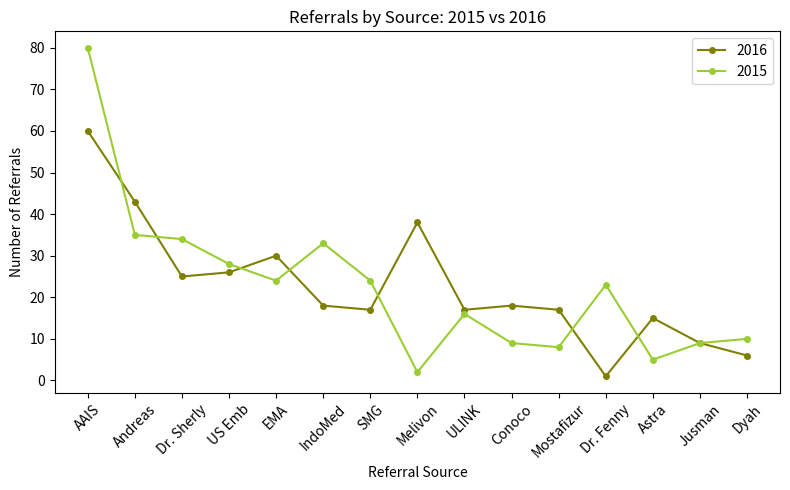

Is it true that 2016 equals 5 at IndoMed?

False